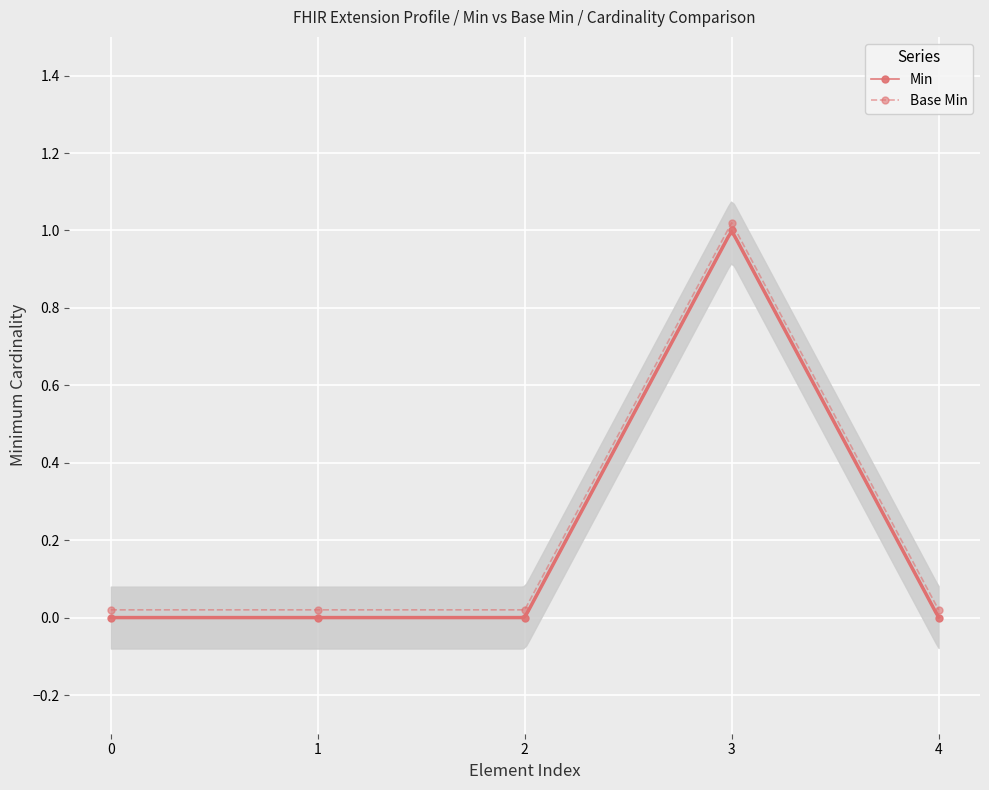

Where is the first local maximum for Min?

3